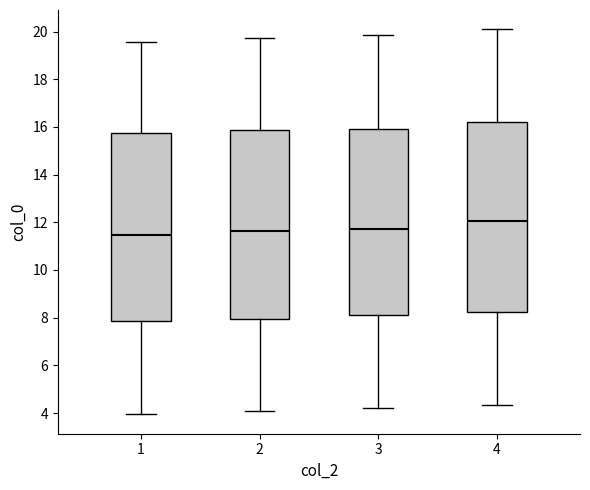

Where does the lower whisker of the box at x = 1 end on the y-axis? The values are not printed on the chart, so give them approximately, as read against the axis.

4.0